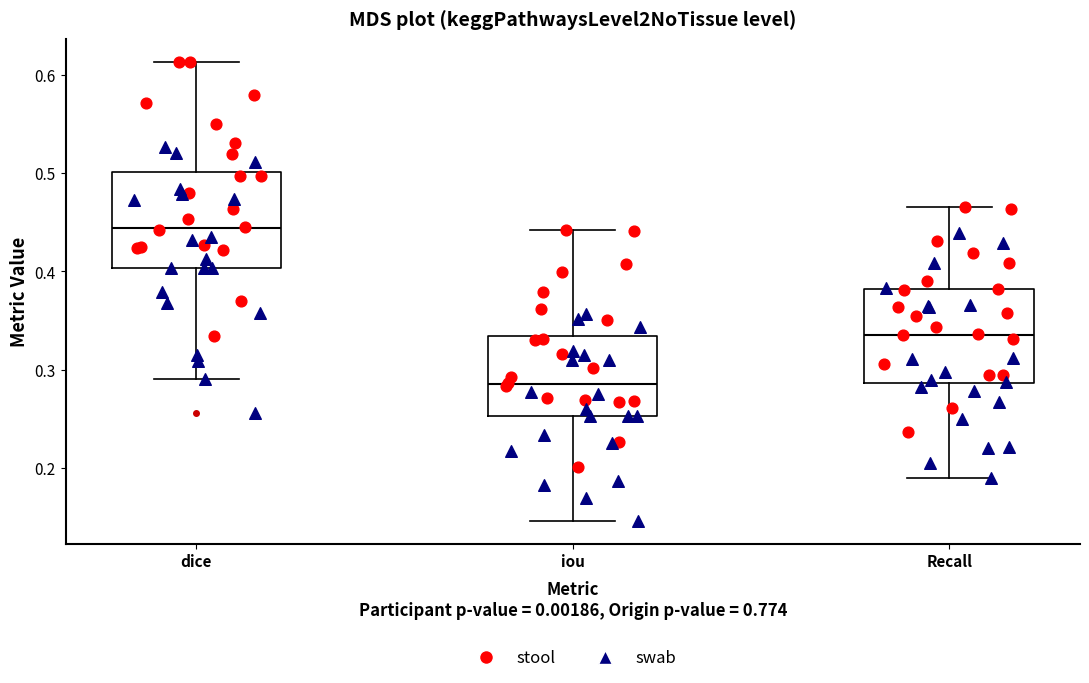

Reading left to right, transcribe this box plot: for each box, give where its median line is, the range the box spans, and where its two whiskers end, as read against the y-axis. The values are not printed on the chart, so give them approximately, as read against the axis.

dice: median 0.44, box 0.40 to 0.50, whiskers 0.29 to 0.61
iou: median 0.29, box 0.25 to 0.33, whiskers 0.15 to 0.44
Recall: median 0.34, box 0.29 to 0.38, whiskers 0.19 to 0.47